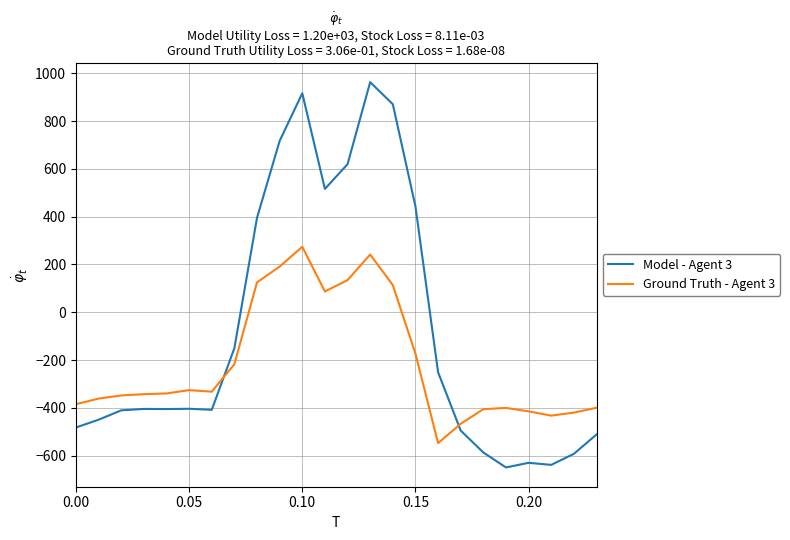

Rank the series by their average value, from highest to lowest.

Model - Agent 3, Ground Truth - Agent 3